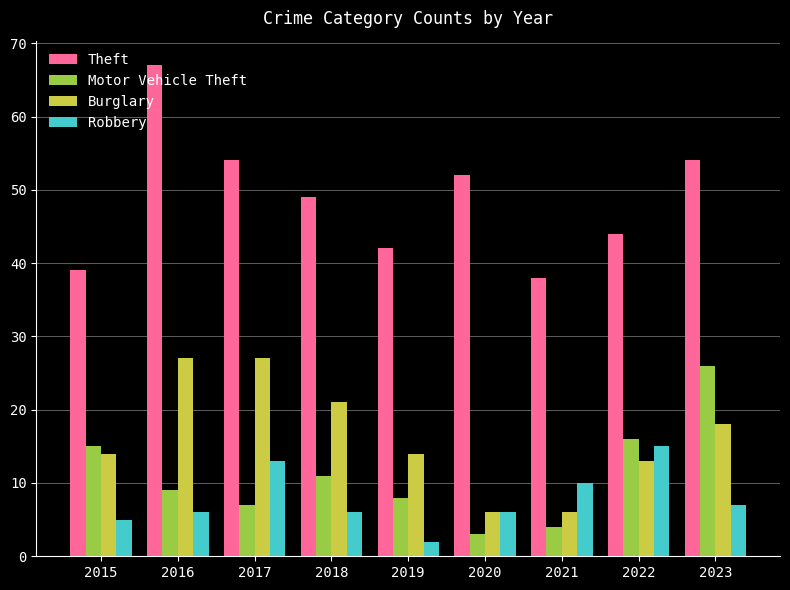

Which series has the largest total across all categories?

Theft